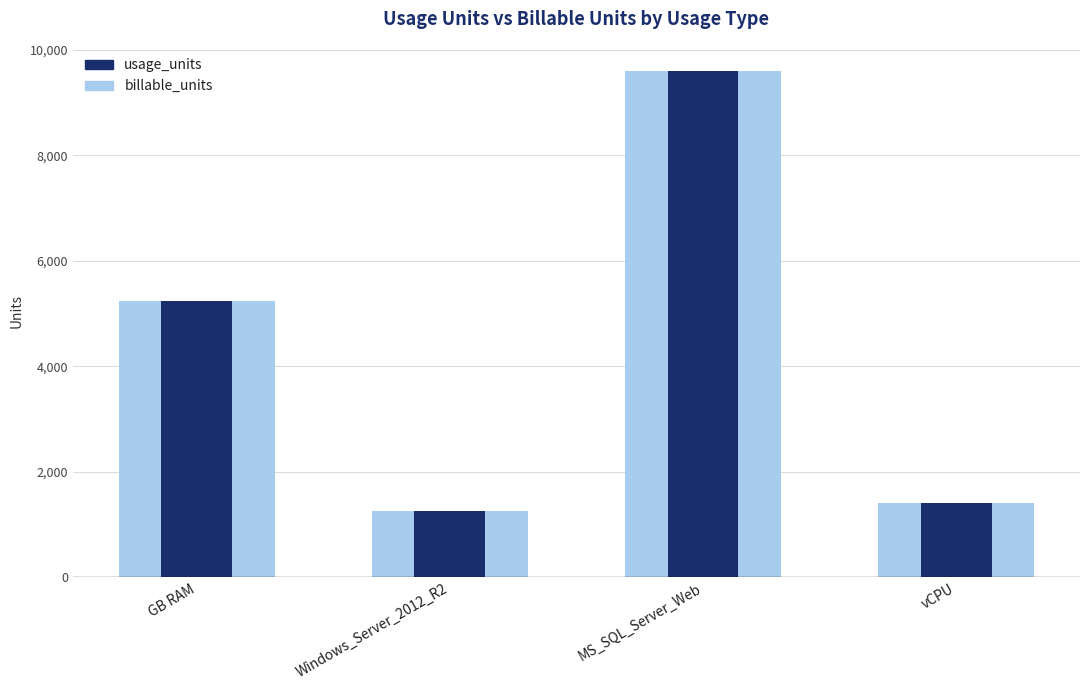

Reading left to right, extract all data points from this chart.

billable_units: GB RAM=5229.2	Windows_Server_2012_R2=1259.2	MS_SQL_Server_Web=9599.2	vCPU=1400.2
usage_units: GB RAM=5229.2	Windows_Server_2012_R2=1259.2	MS_SQL_Server_Web=9599.2	vCPU=1400.2